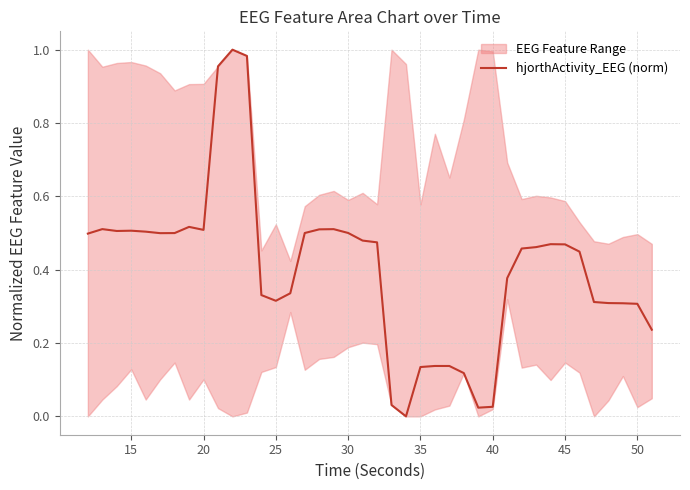

What is the value of the 20th point from the left?

0.5